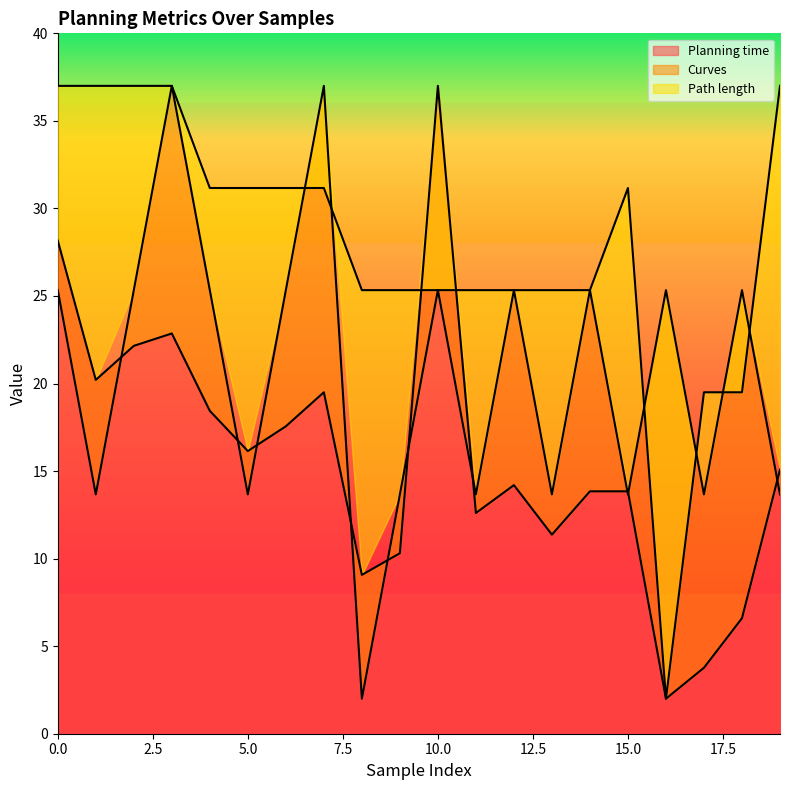

What are all the series names shown in the legend?

Planning time, Curves, Path length